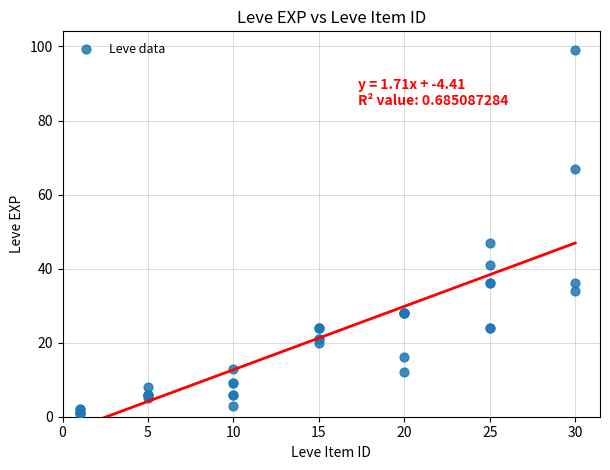

What Y value in the scatter plot is closest to 50?

47